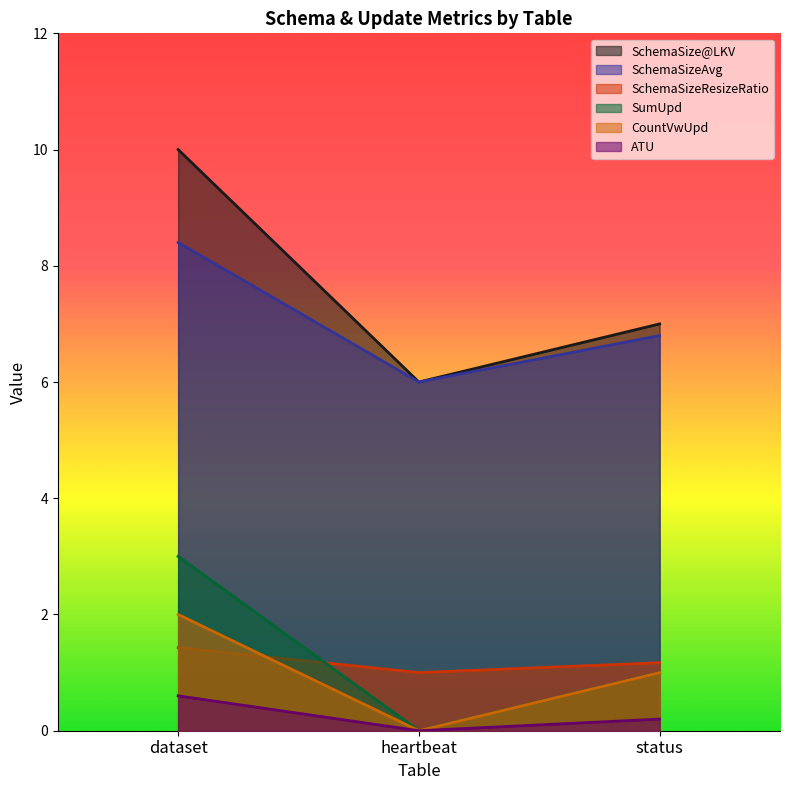

Which category has the lowest value across all series?

heartbeat